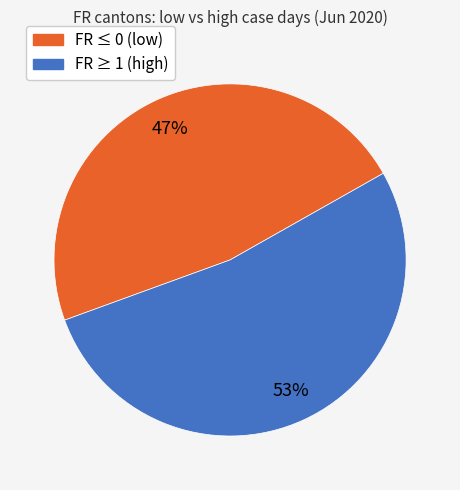

To the nearest percent, what is the average slice percentage?

50%